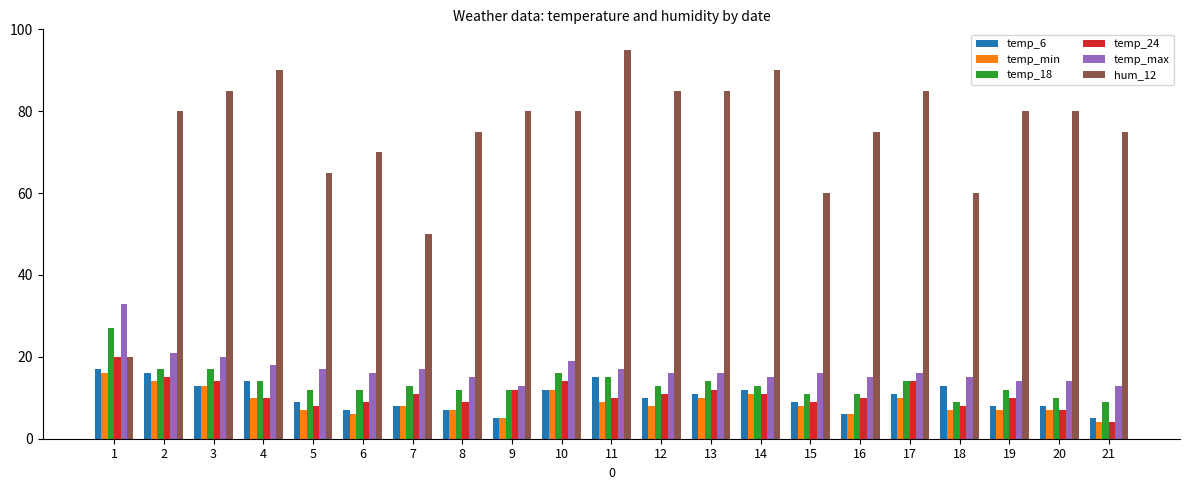

The value of temp_24 at 3 is 14. True or false?

True